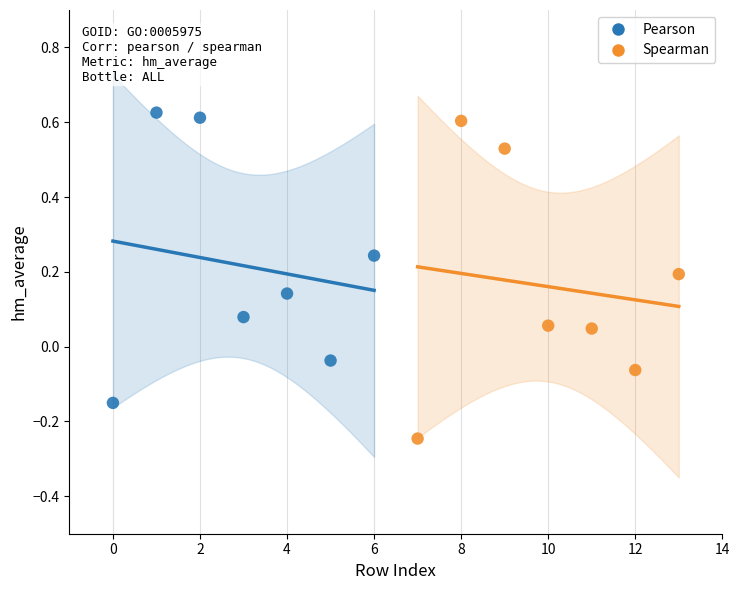

Which series contains the highest Y value?

Pearson